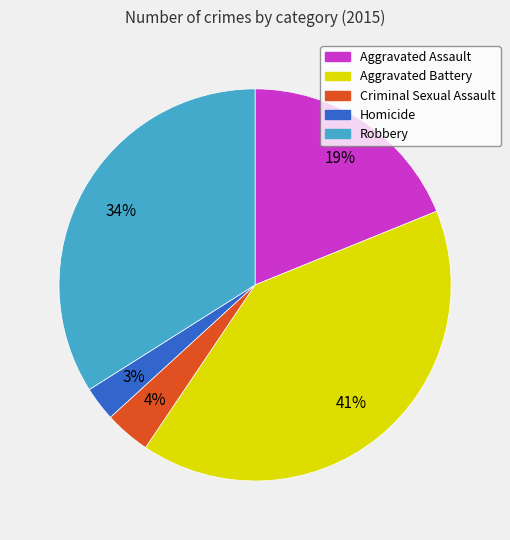

Is the sum of Aggravated Assault and Robbery greater than half?

Yes